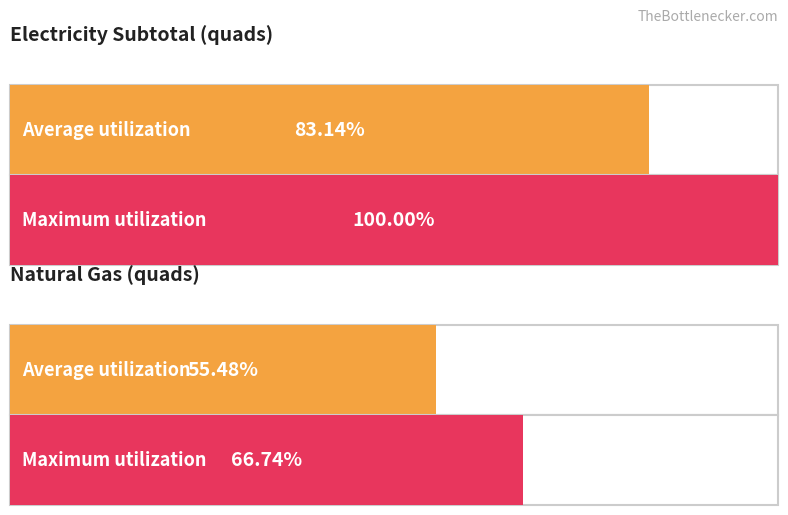

Is it true that Maximum utilization equals 1.8 at 2022?

False